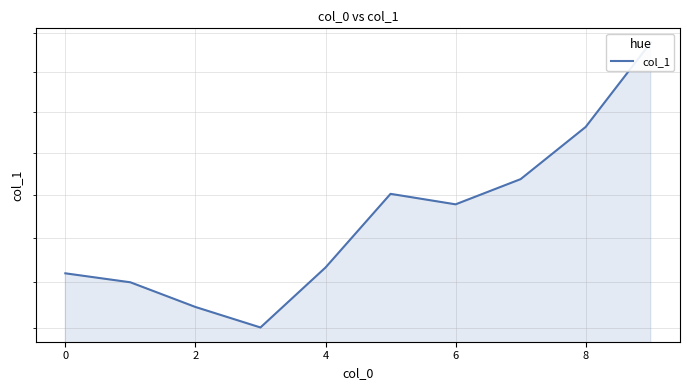

How many values exceed 39?

5